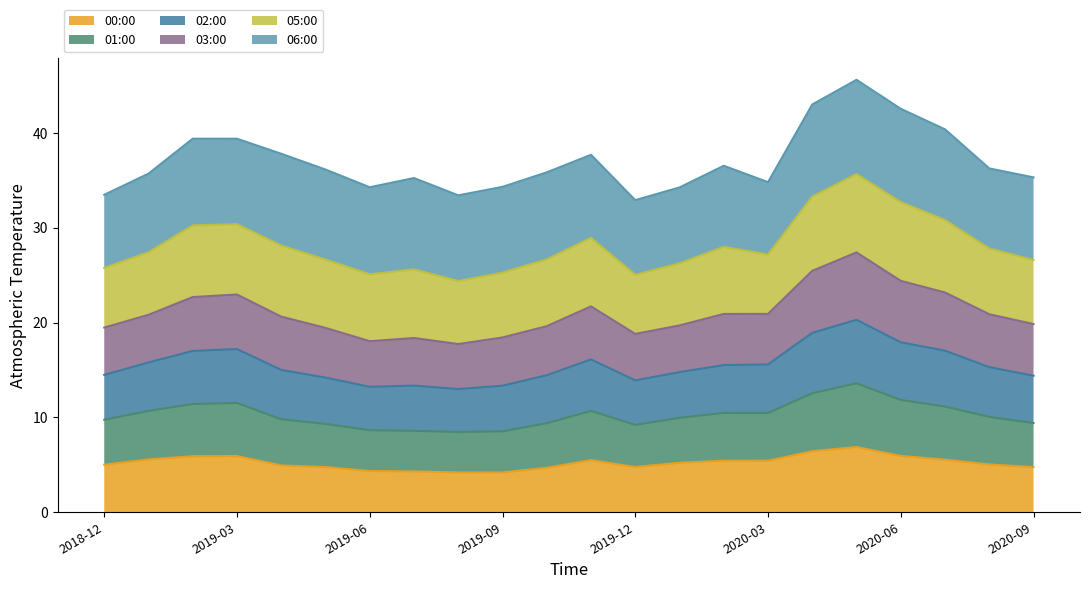

True or false: 01:00 and 00:00 intersect in this chart.

False